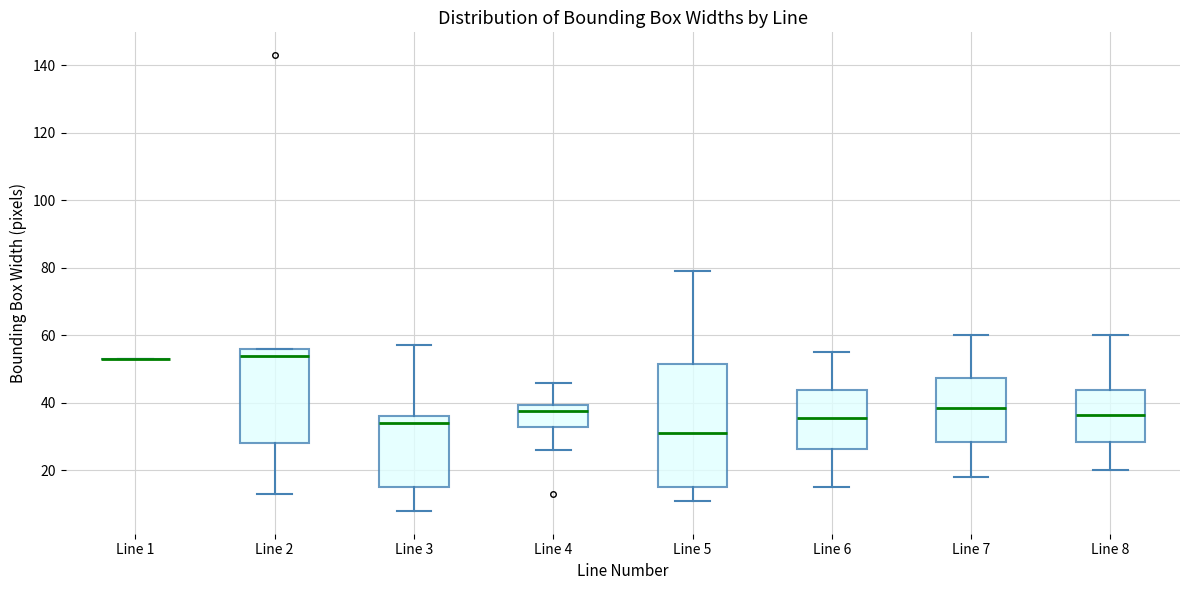

Reading left to right, transcribe this box plot: for each box, give where its median line is, the range the box spans, and where its two whiskers end, as read against the y-axis. The values are not printed on the chart, so give them approximately, as read against the axis.

Line 1: box collapsed to a line at 54, whiskers 54 to 54
Line 2: median 54, box 28 to 56, whiskers 14 to 56
Line 3: median 34, box 16 to 36, whiskers 8 to 58
Line 4: median 38, box 32 to 40, whiskers 26 to 46
Line 5: median 32, box 16 to 52, whiskers 12 to 80
Line 6: median 36, box 26 to 44, whiskers 16 to 56
Line 7: median 38, box 28 to 48, whiskers 18 to 60
Line 8: median 36, box 28 to 44, whiskers 20 to 60